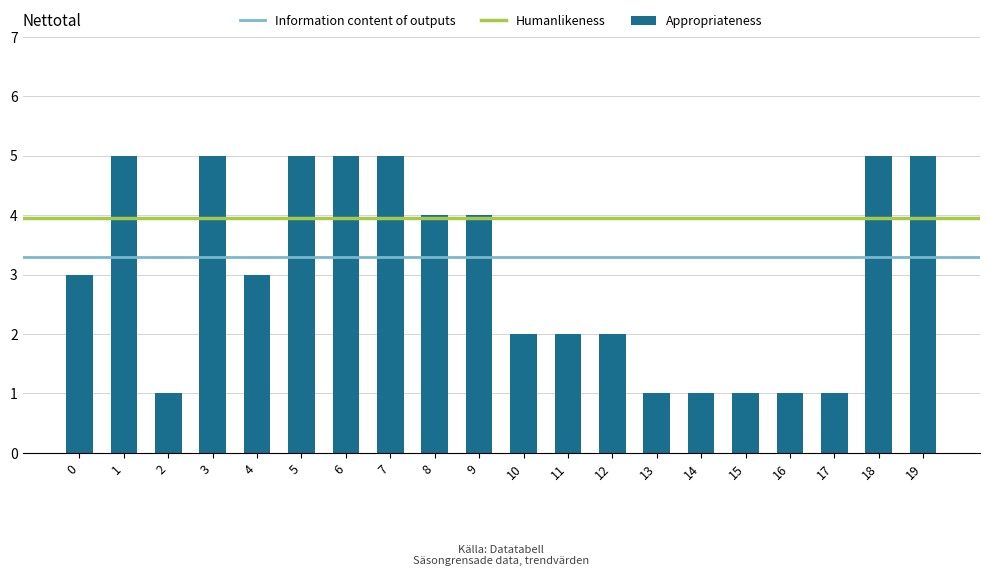

What is the minimum value shown in the chart?

1